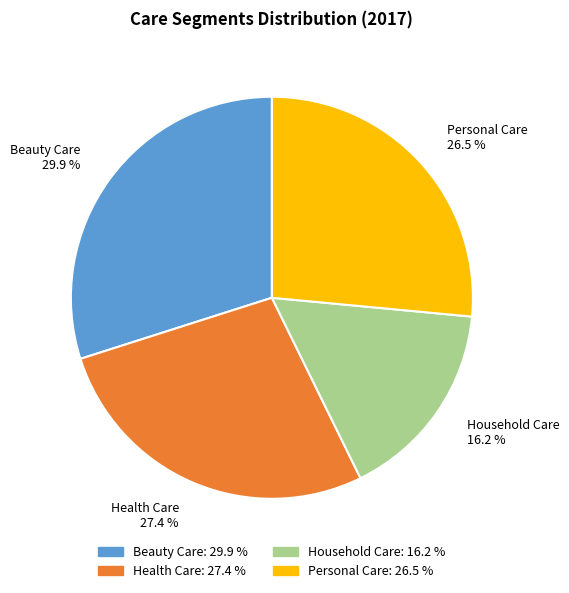

How many segments does this pie chart have?

4